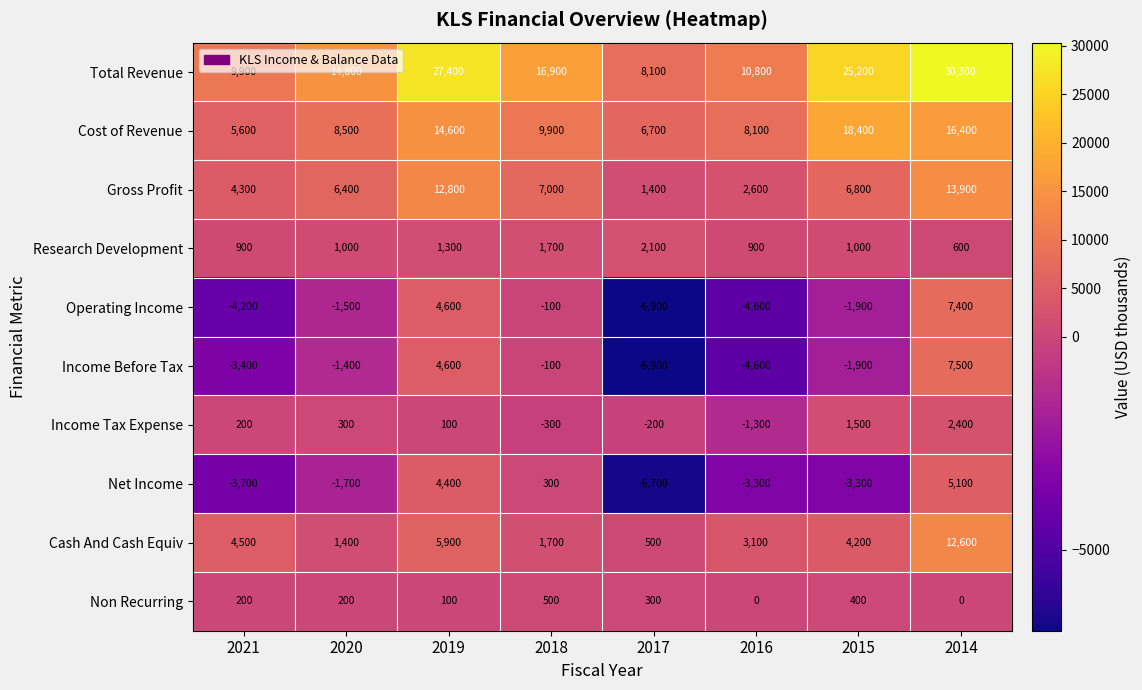

What is the greatest value displayed?

30300